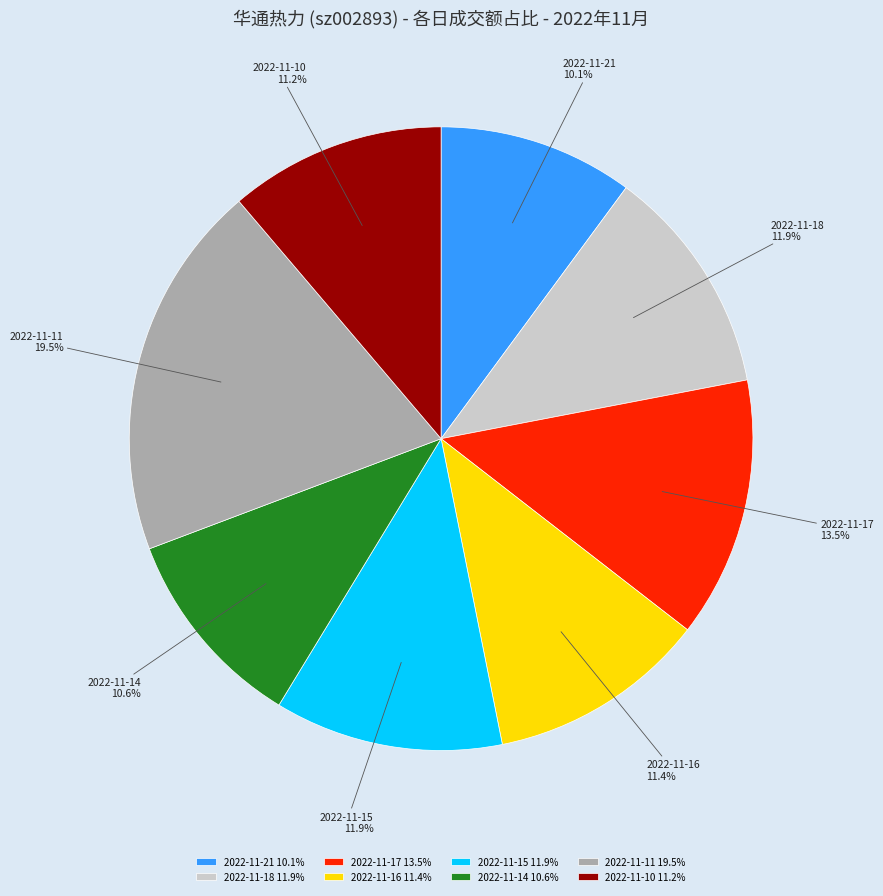

Which has a higher value, 2022-11-10 or 2022-11-15?

2022-11-15